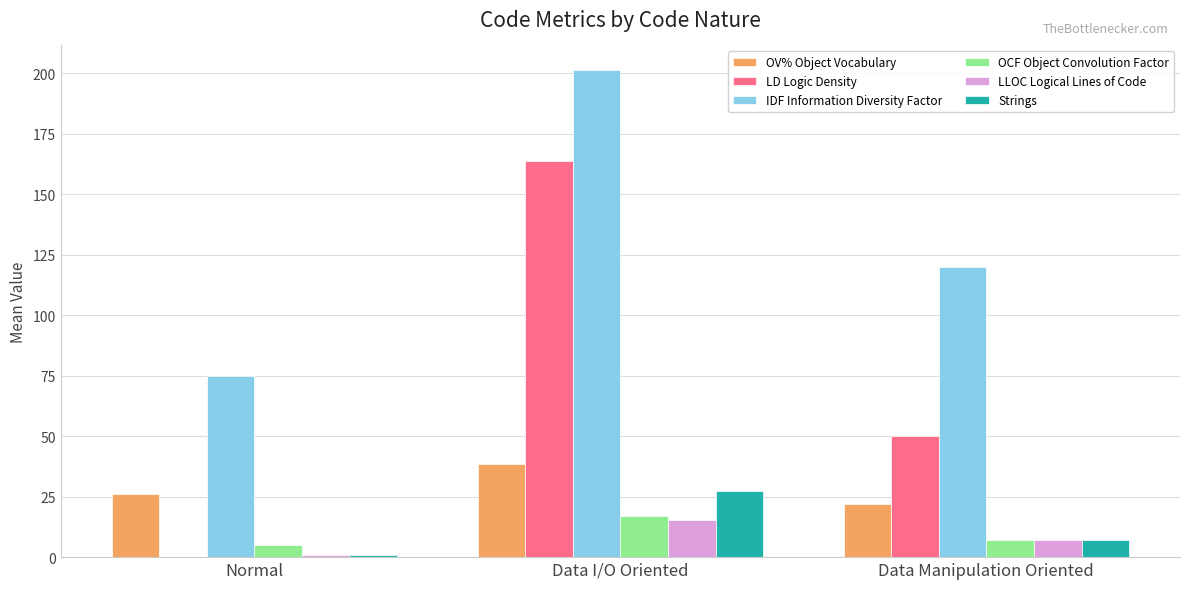

Which series changed the most between Normal and Data I/O Oriented?

LD Logic Density